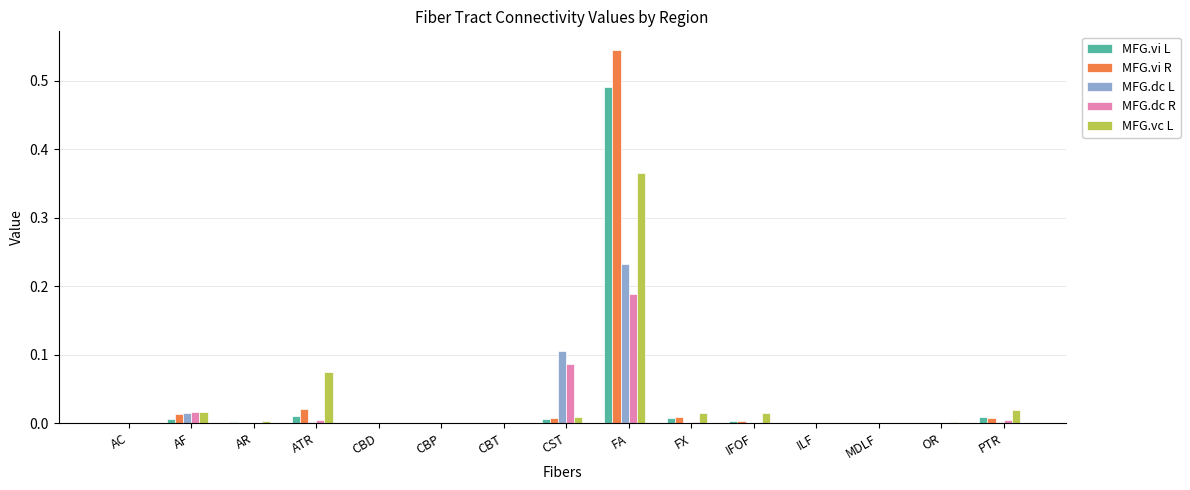

Which category has the highest value across all series?

FA